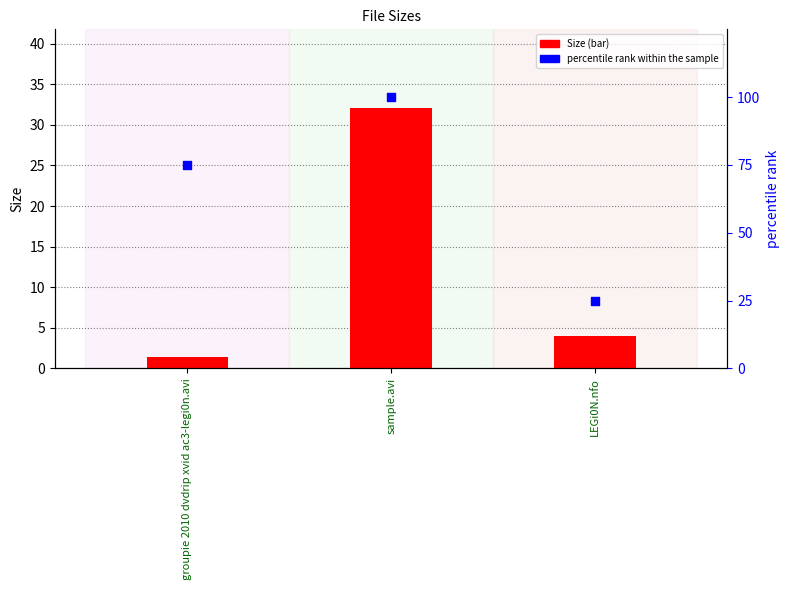

Which series has the widest spread of Y values?

percentile rank within the sample